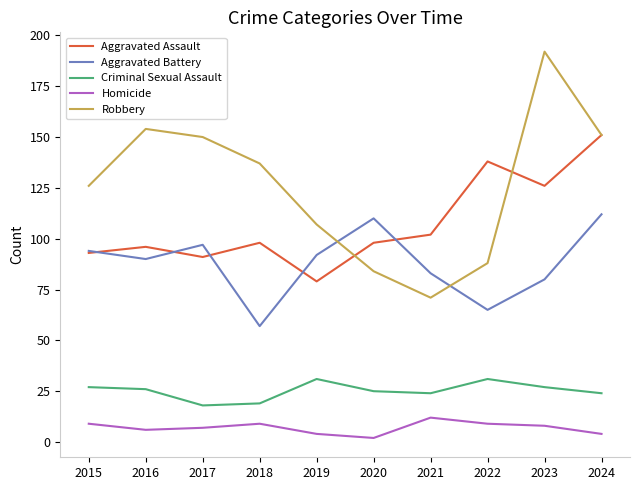

At which category is the sum across all series the highest?

2024